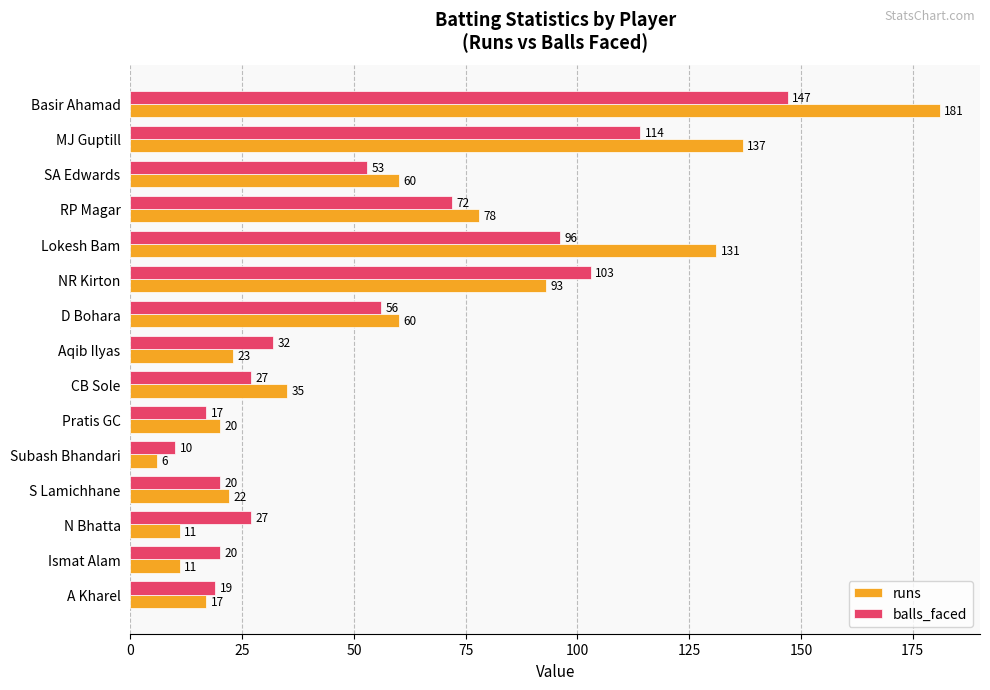

Which series has the largest range (max minus min)?

runs